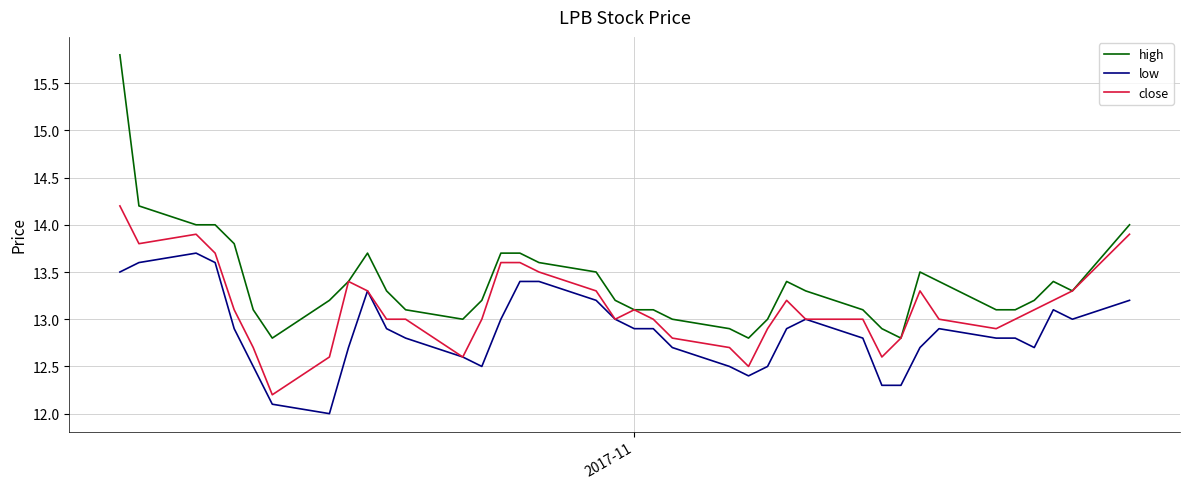

List the series in order of their peak value, highest first.

high, close, low